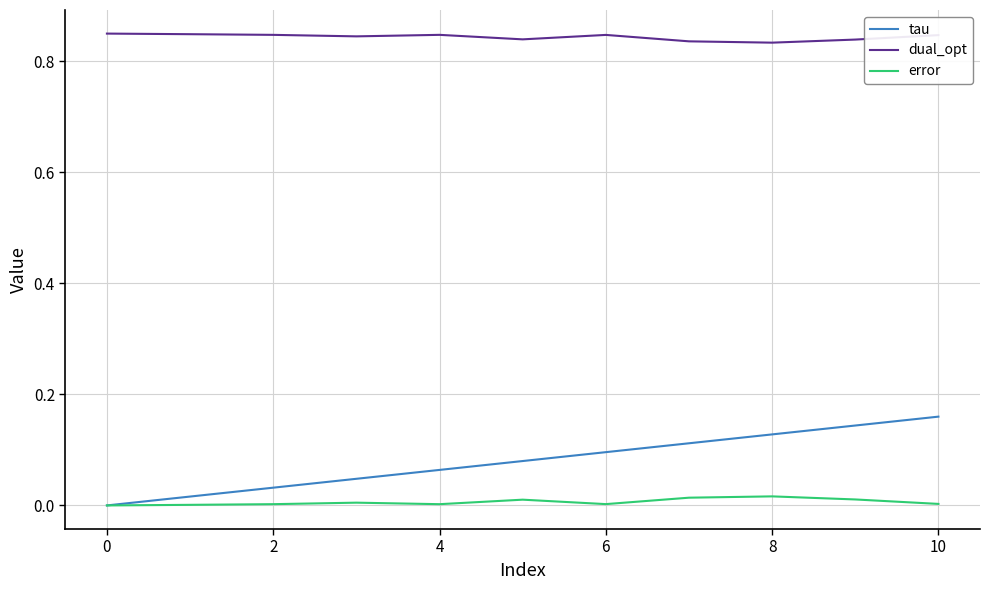

At how many categories does at least one series exceed 0?

11